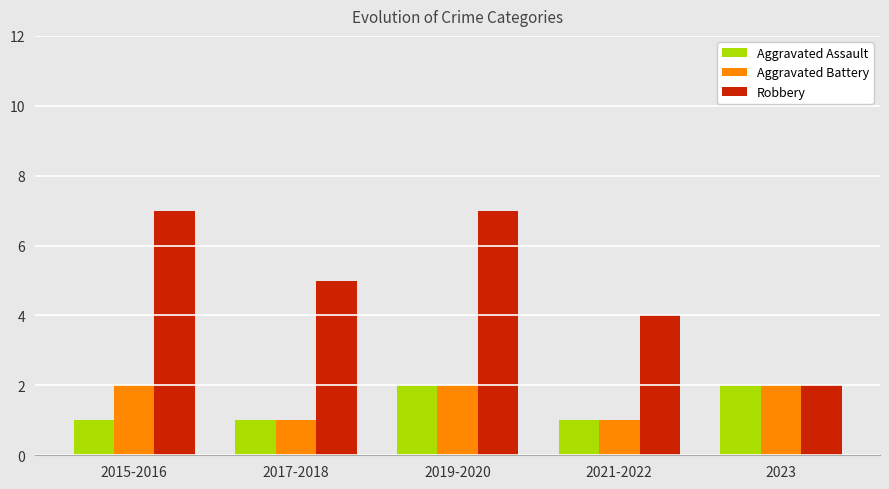

What is the label of the 5th bar from the right?

2015-2016